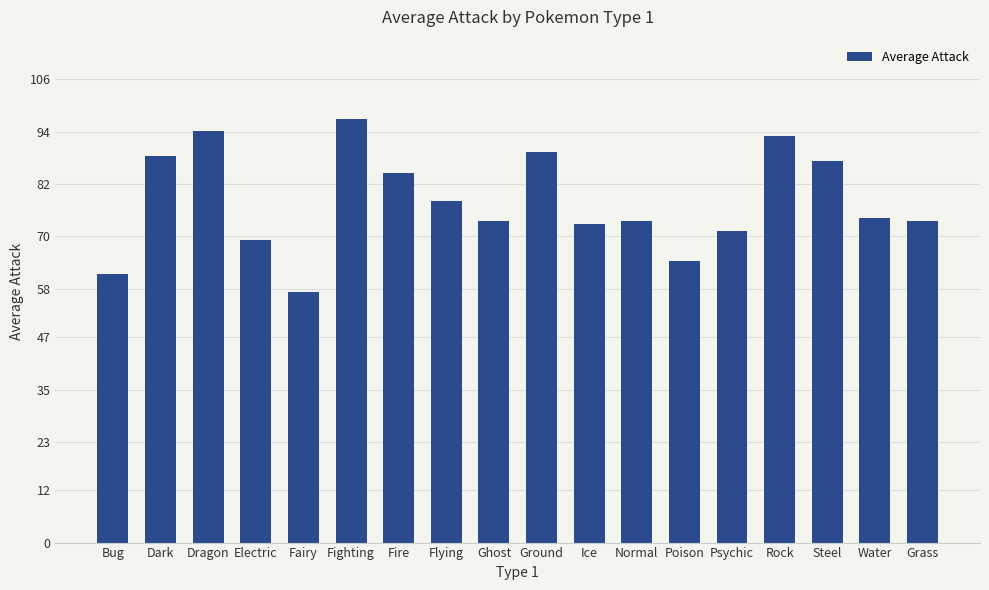

What value does the data have at Fairy?

57.3